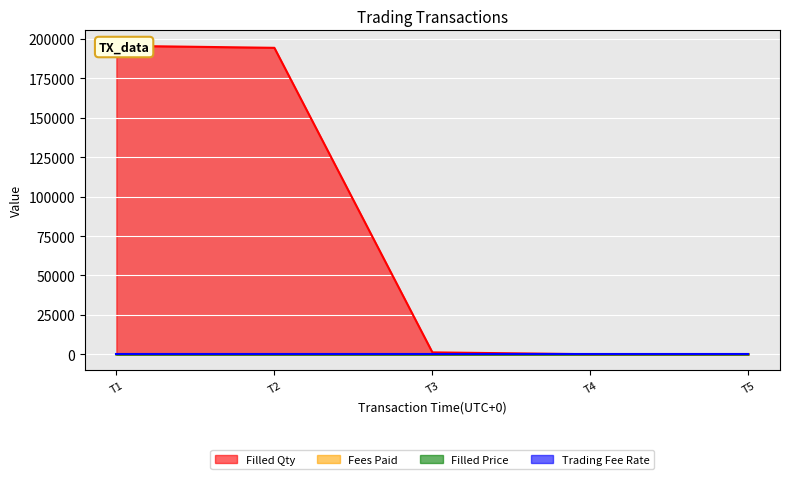

In Fees Paid, how many points are higher than both neighbors (excluding endpoints)?

1